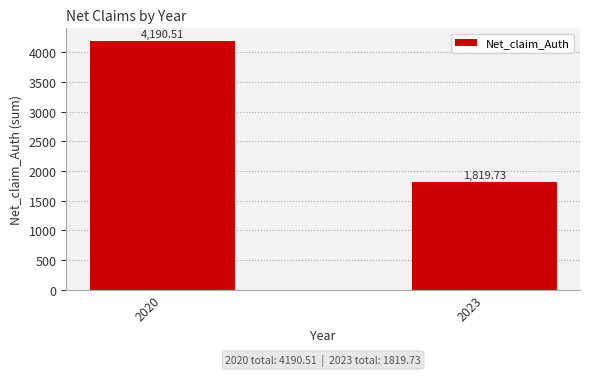

What is the value of the 2nd bar from the left?

1819.7